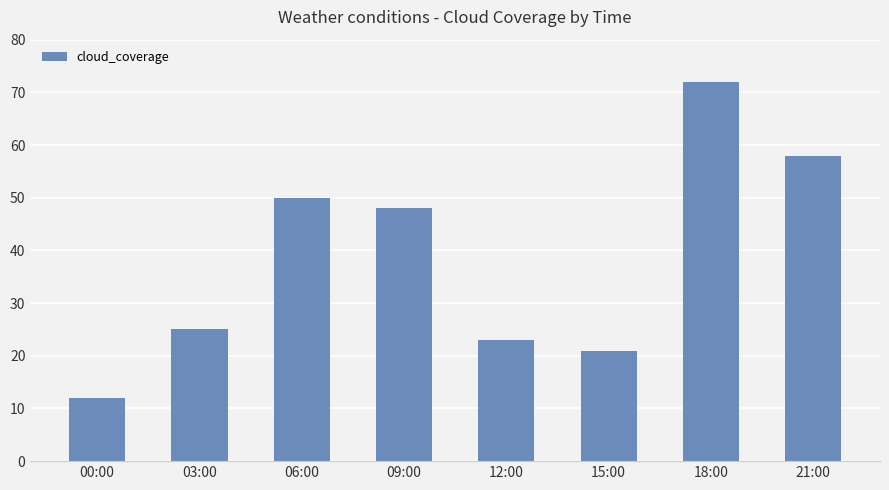

What is the value of the 1st bar from the left?

12